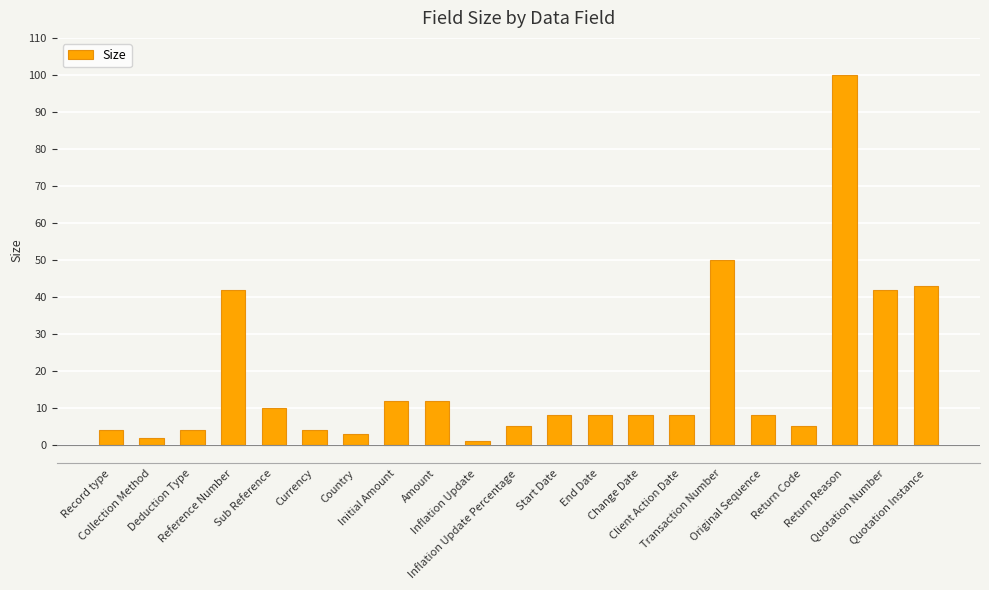

What is the sum of all values?

379